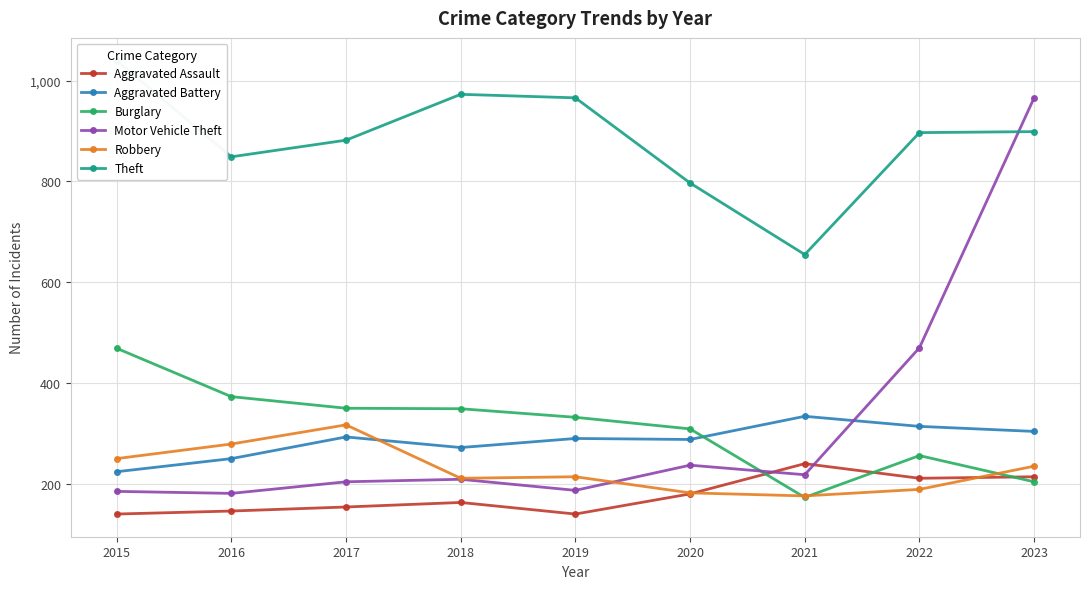

What is the value of the Motor Vehicle Theft point at the 7th from the left?

218